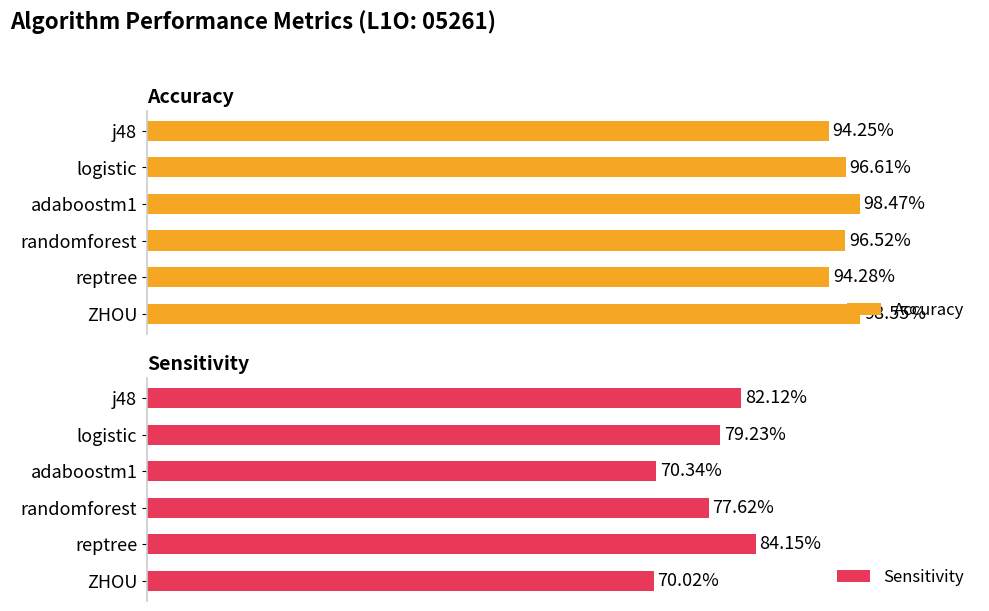

Count the Sensitivity values in the range 0 to 1.

6